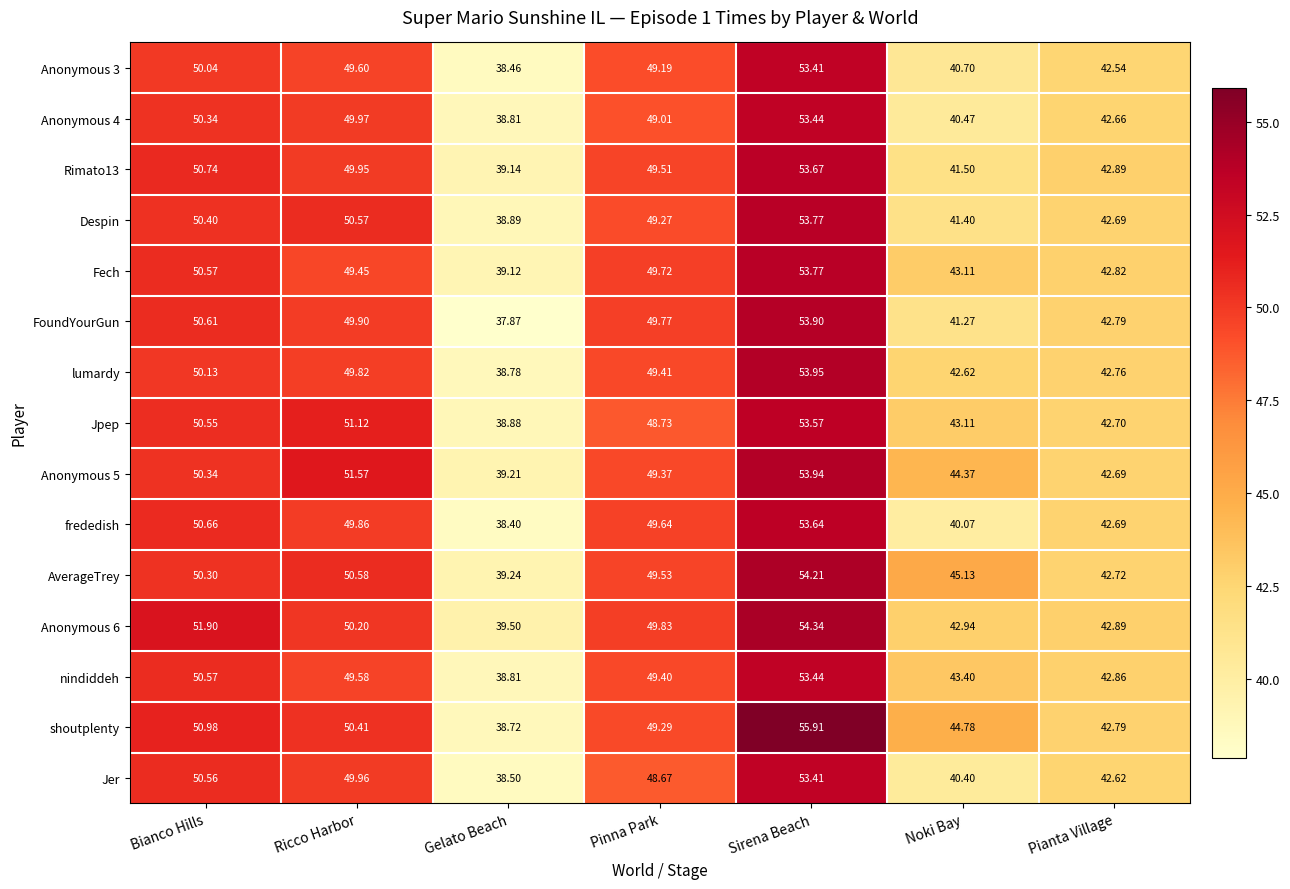

At which label is FoundYourGun closest to 45?

Pianta Village